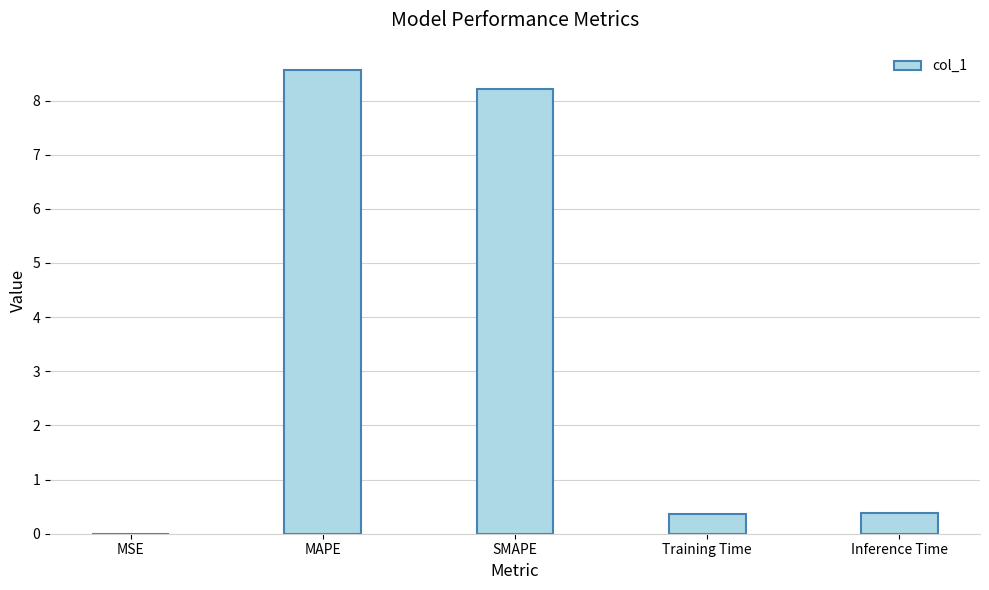

Which has a higher value, SMAPE or Training Time?

SMAPE